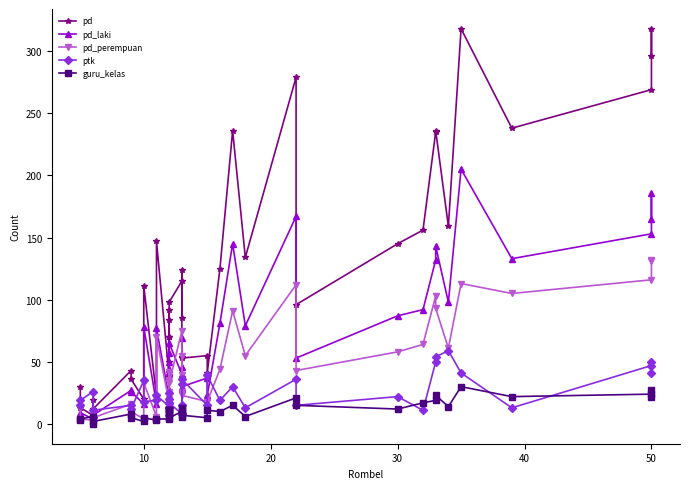

Reading left to right, list all the values displayed in this chart.

pd: 30	13	7	19	12	43	36	20	111	22	147	38	84	50	92	70	70	98	115	85	124	54	53	55	41	125	236	134	279	96	145	156	235	236	159	318	238	269	318	296
pd_laki: 17	9	4	10	7	27	26	16	78	16	77	21	42	27	57	44	50	65	40	46	69	28	30	37	23	81	145	79	167	53	87	92	132	143	98	205	133	153	186	165
pd_perempuan: 13	4	3	9	5	16	10	4	33	6	70	17	42	23	35	26	20	33	75	39	55	26	23	18	18	44	91	55	112	43	58	64	103	93	61	113	105	116	132	131
ptk: 15	19	26	6	11	15	12	35	18	19	23	14	25	13	17	7	20	17	8	32	9	15	36	15	39	19	30	13	36	15	22	11	50	54	59	41	13	47	41	50
guru_kelas: 3	4	6	0	2	8	5	2	5	3	4	4	11	11	9	11	11	5	10	13	13	6	7	5	11	10	15	6	21	15	12	17	19	23	14	30	22	24	22	27